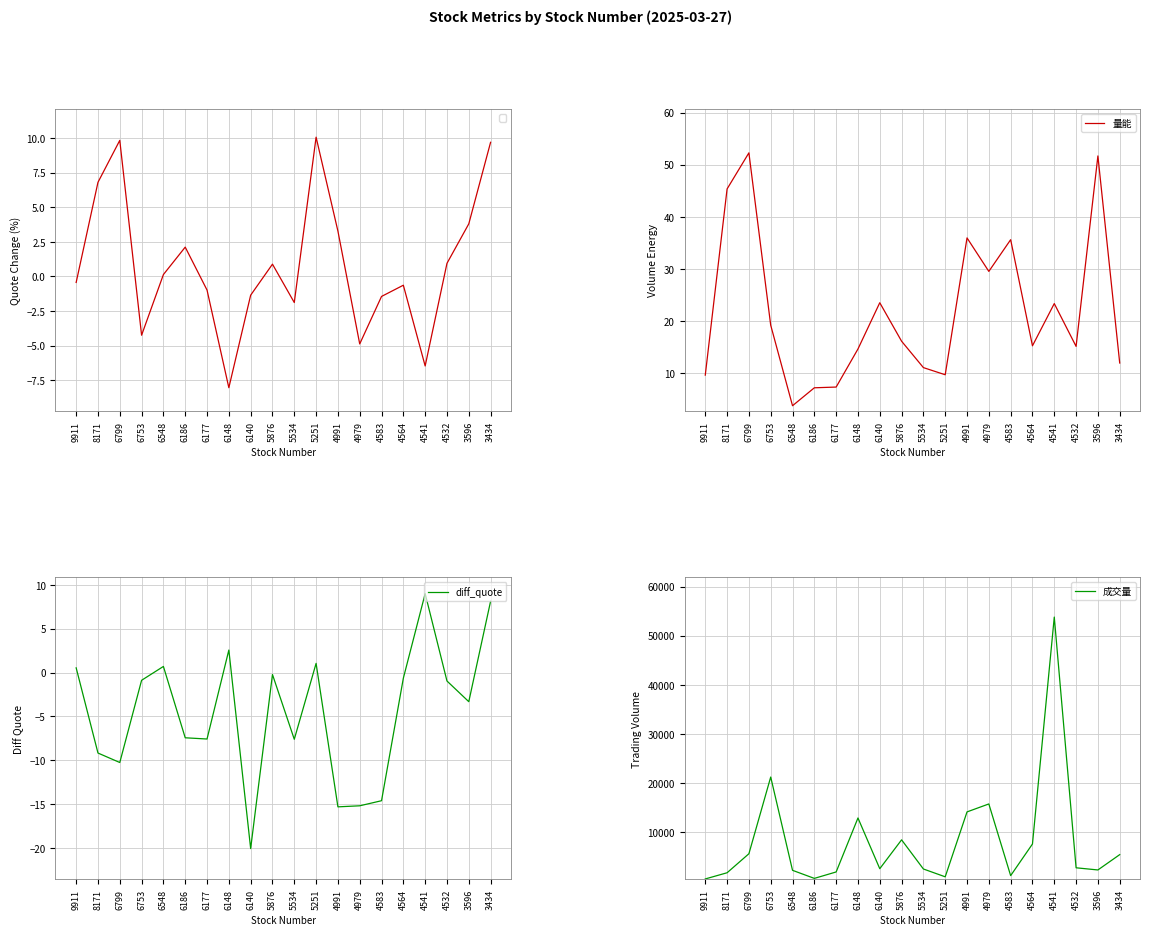

Where does the 成交量 series first go above 2822?

6799